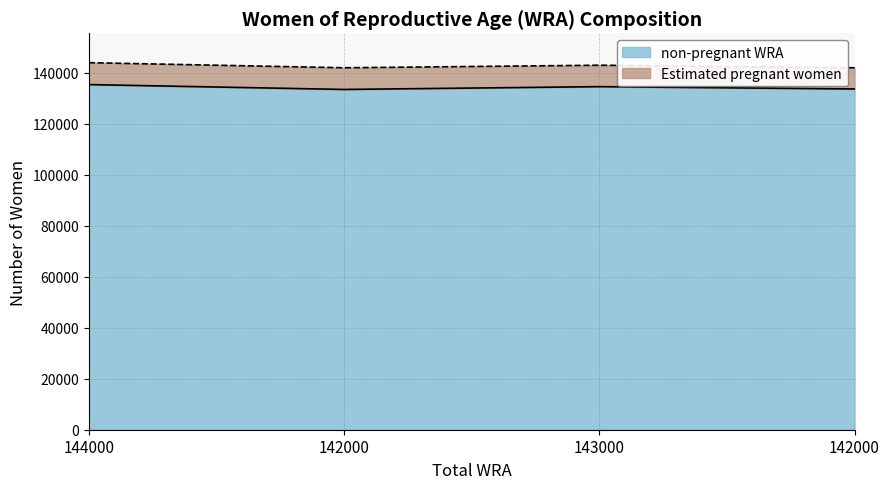

At which category does the data reach its first local valley?

142000